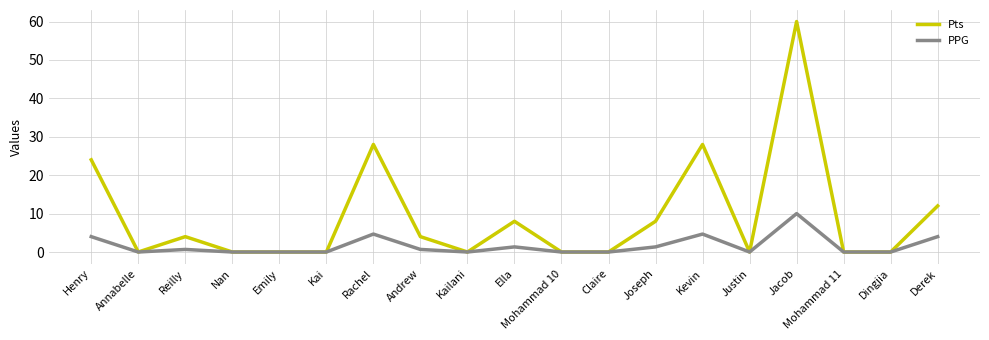

Count the number of categories in the chart.

19